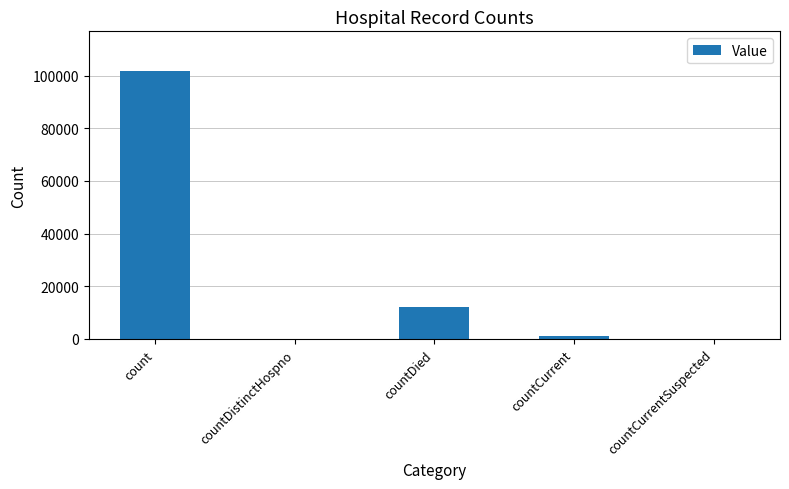

What is the sum of all values?

115101